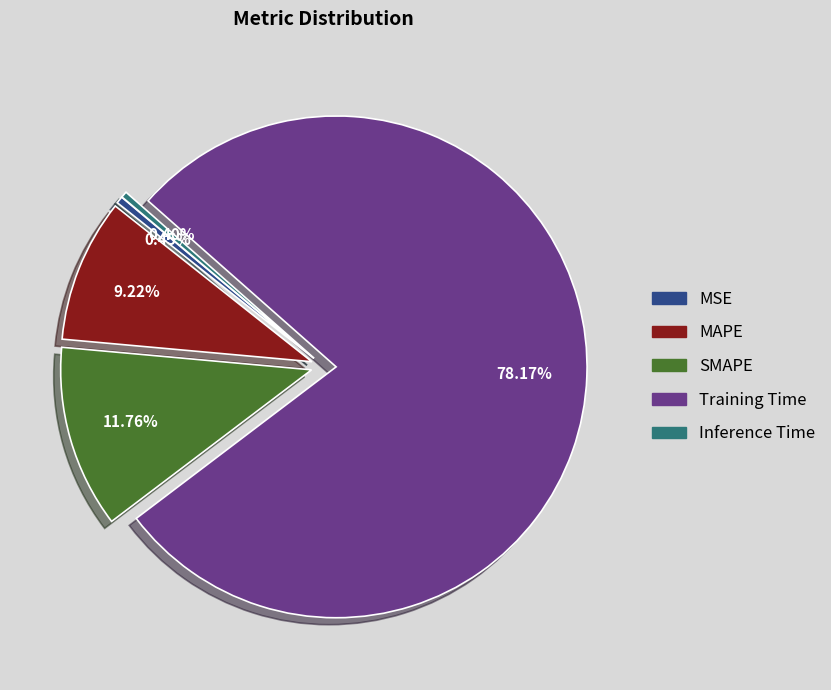

Which category has the biggest portion of the pie?

Training Time